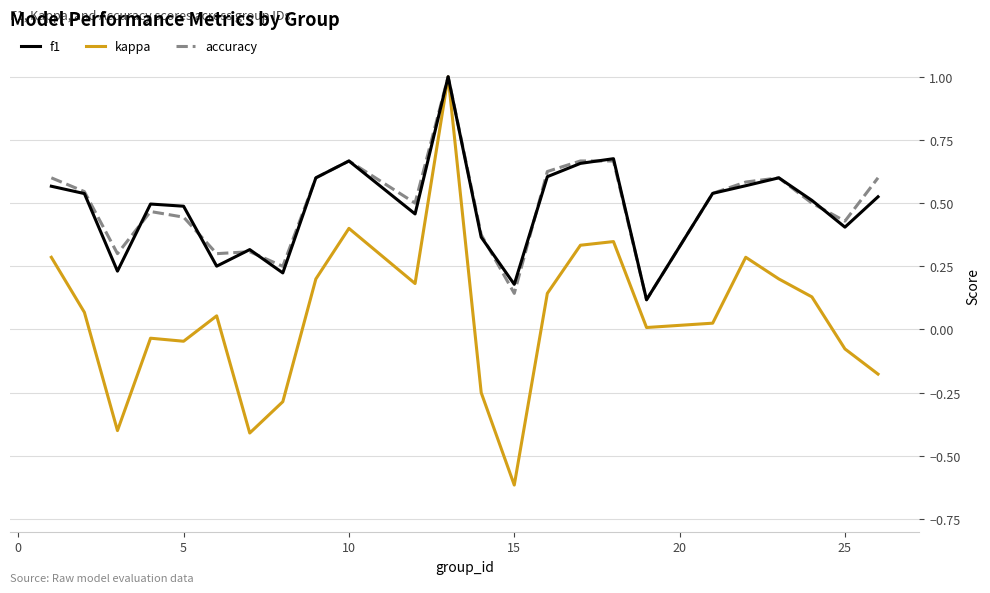

How many interior local valleys does the f1 series have?

7